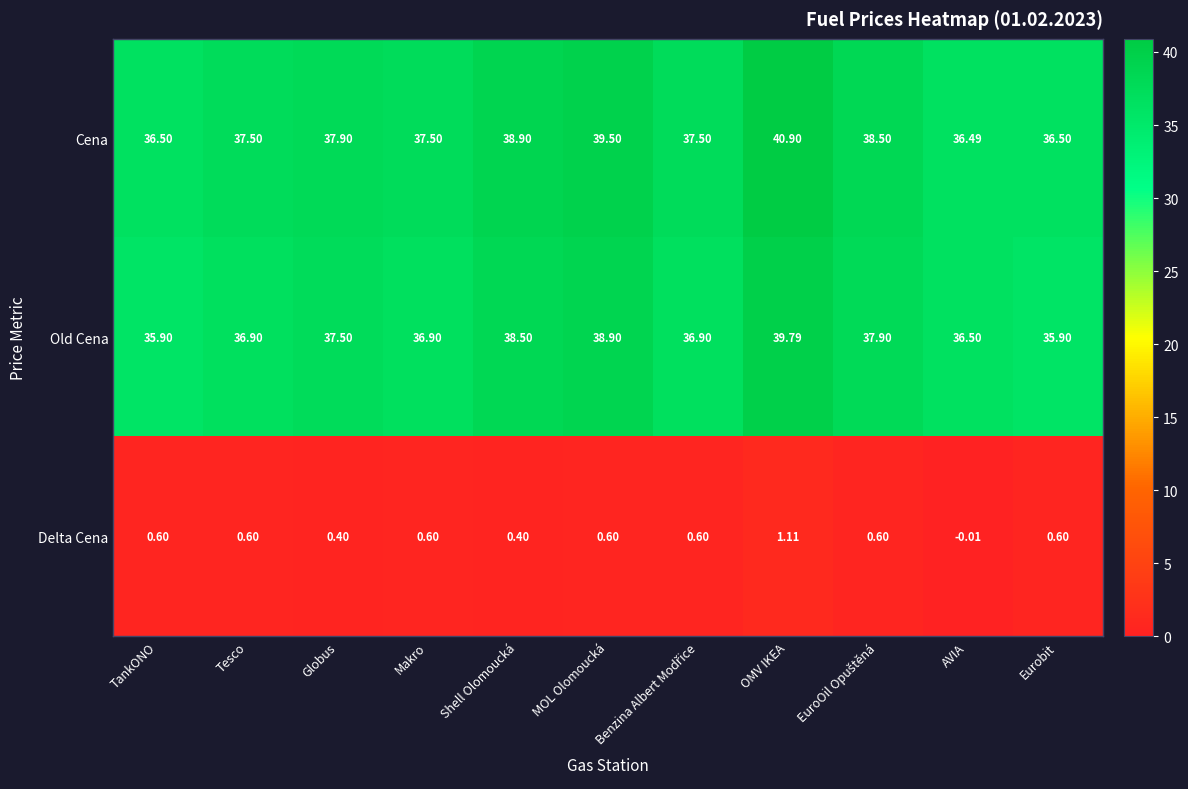

Between TankONO and Globus, which series saw the biggest shift?

Old Cena